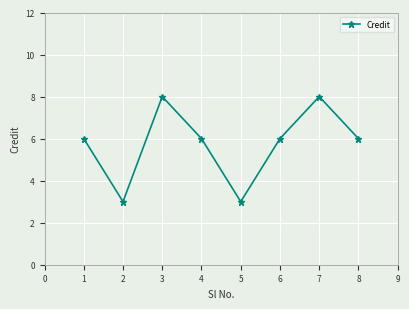

What is the smallest value displayed?

3